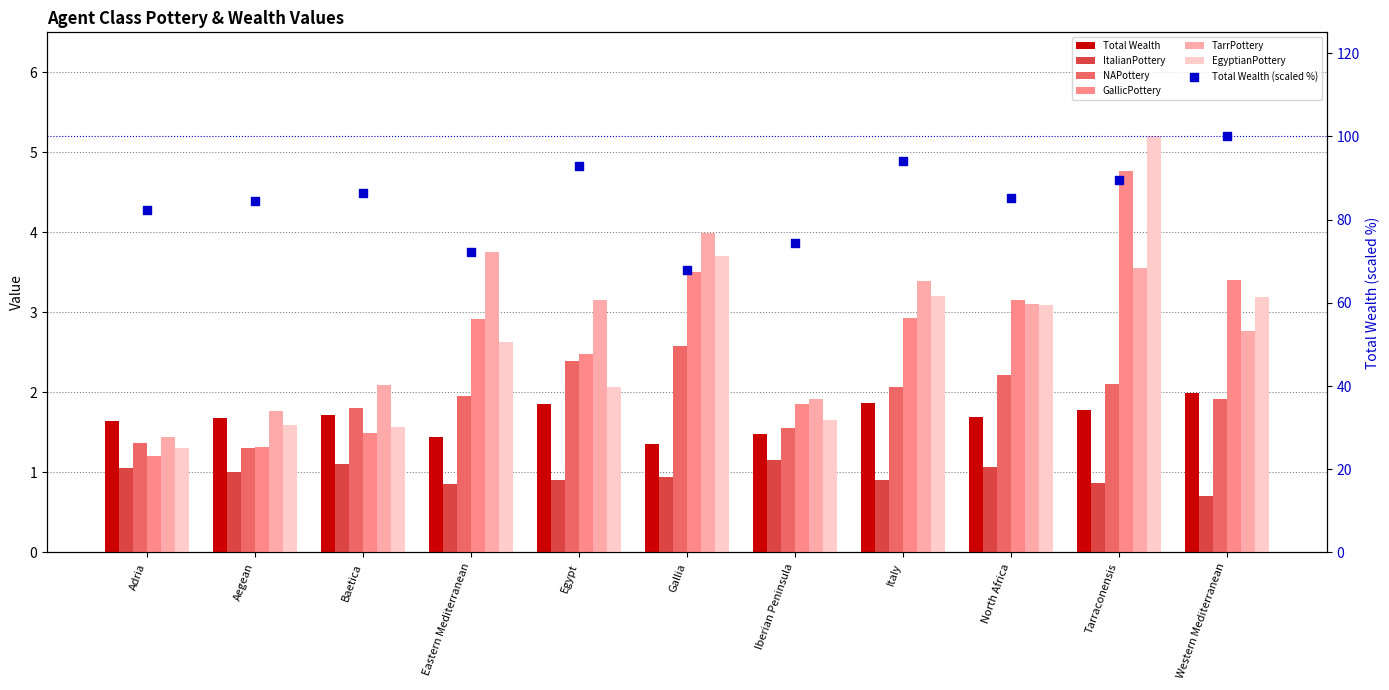

Is the value of ItalianPottery at Baetica greater than the value of GallicPottery at Eastern Mediterranean?

No